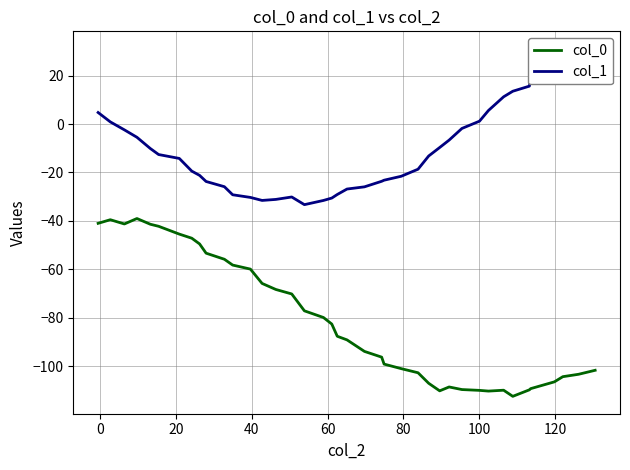

Reading right to left, list all the values displayed in this chart.

col_0: -101.7	-103.3	-104.3	-106.4	-109.2	-109.7	-112.4	-109.9	-110.2	-110.0	-109.6	-108.5	-110.1	-107.0	-102.7	-101.0	-99.1	-96.2	-93.9	-89.1	-87.6	-82.6	-79.9	-77.1	-70.2	-68.3	-65.8	-59.9	-58.2	-55.8	-53.3	-49.5	-47.1	-45.4	-42.2	-41.4	-39.0	-41.3	-39.5	-41.0
col_1: 31.1	27.1	25.2	24.2	18.9	15.6	13.5	11.2	5.6	1.2	-1.8	-6.6	-9.7	-13.2	-18.7	-21.6	-23.2	-23.6	-25.9	-26.8	-29.1	-30.6	-31.6	-33.3	-30.1	-31.1	-31.5	-30.3	-29.2	-25.9	-23.7	-21.2	-19.4	-14.2	-12.6	-10.1	-5.5	-2.4	0.9	4.7